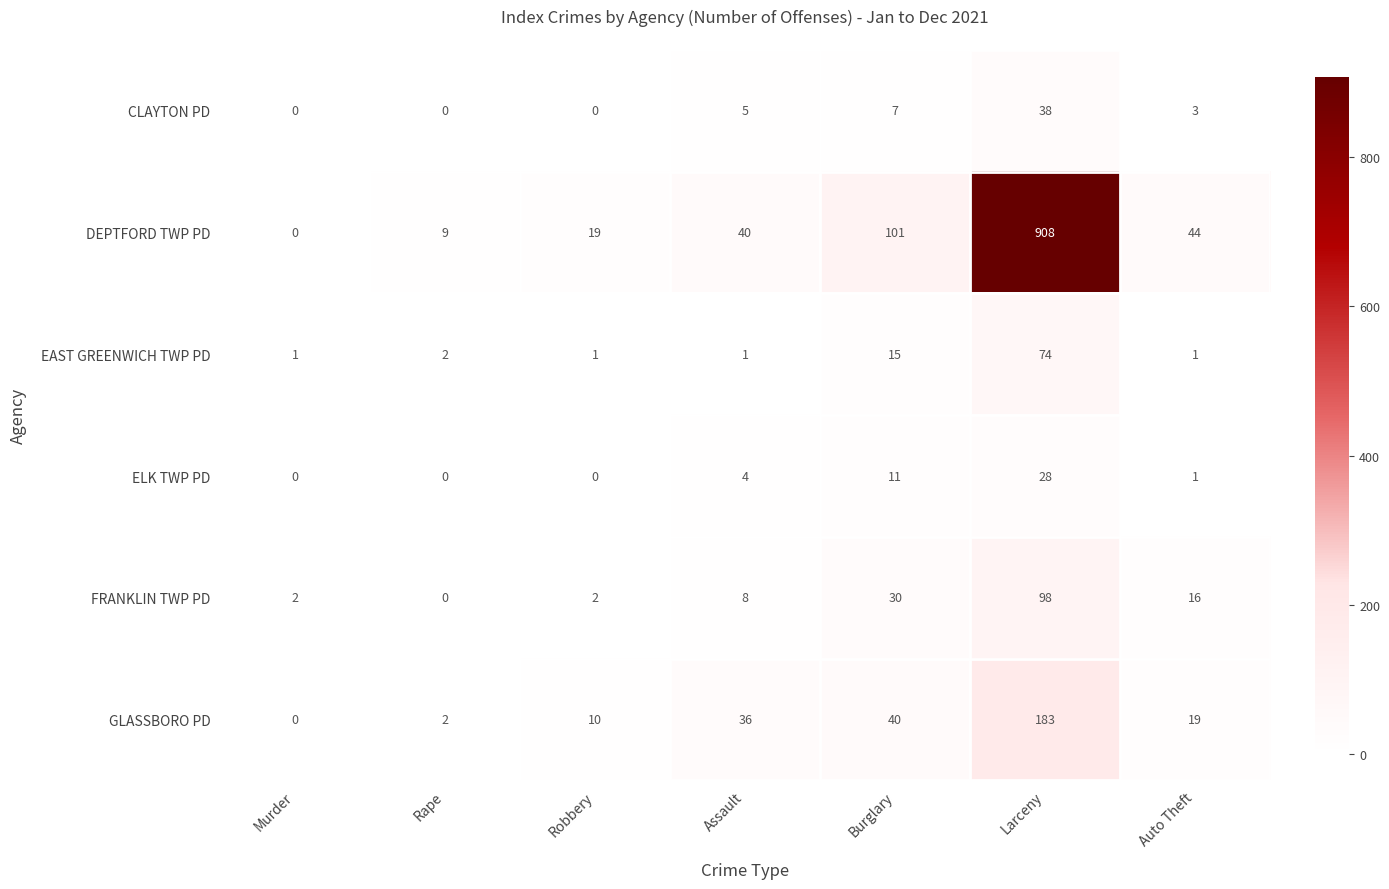

What is the average value of the FRANKLIN TWP PD series?

22